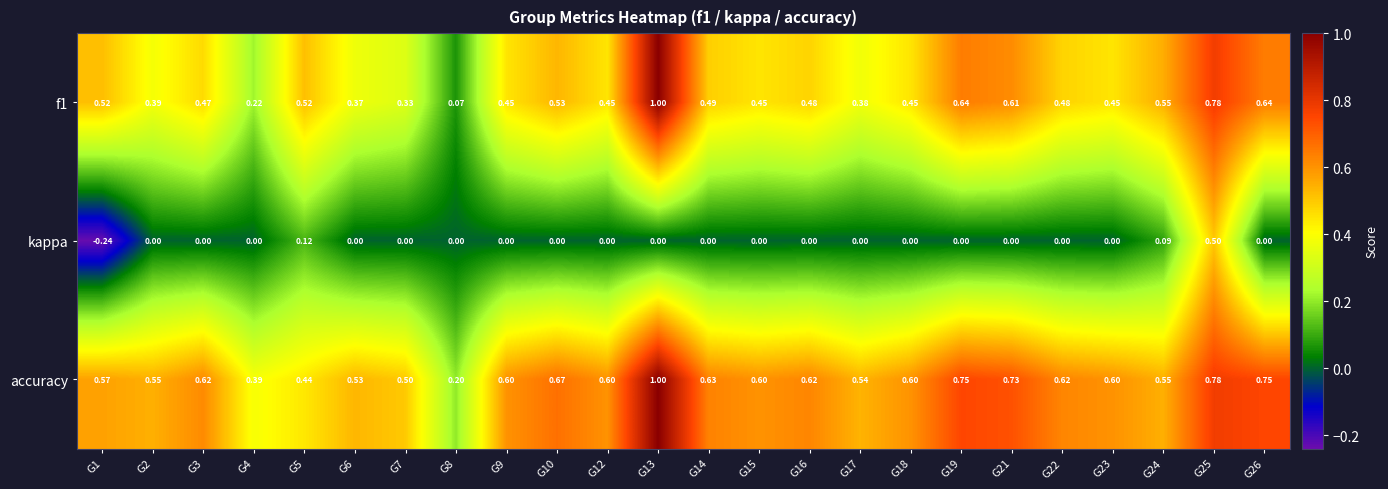

Is the value of accuracy at G25 greater than the value of kappa at G7?

Yes